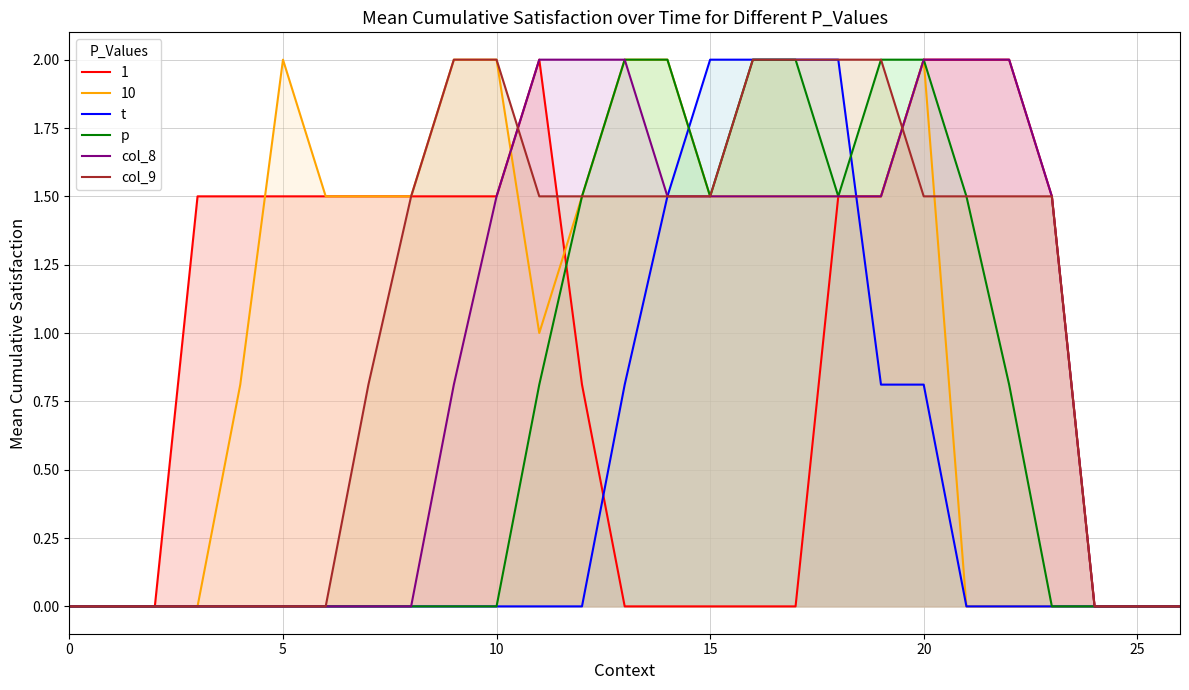

What is the difference between the col_8 values at 15 and 20?

0.5